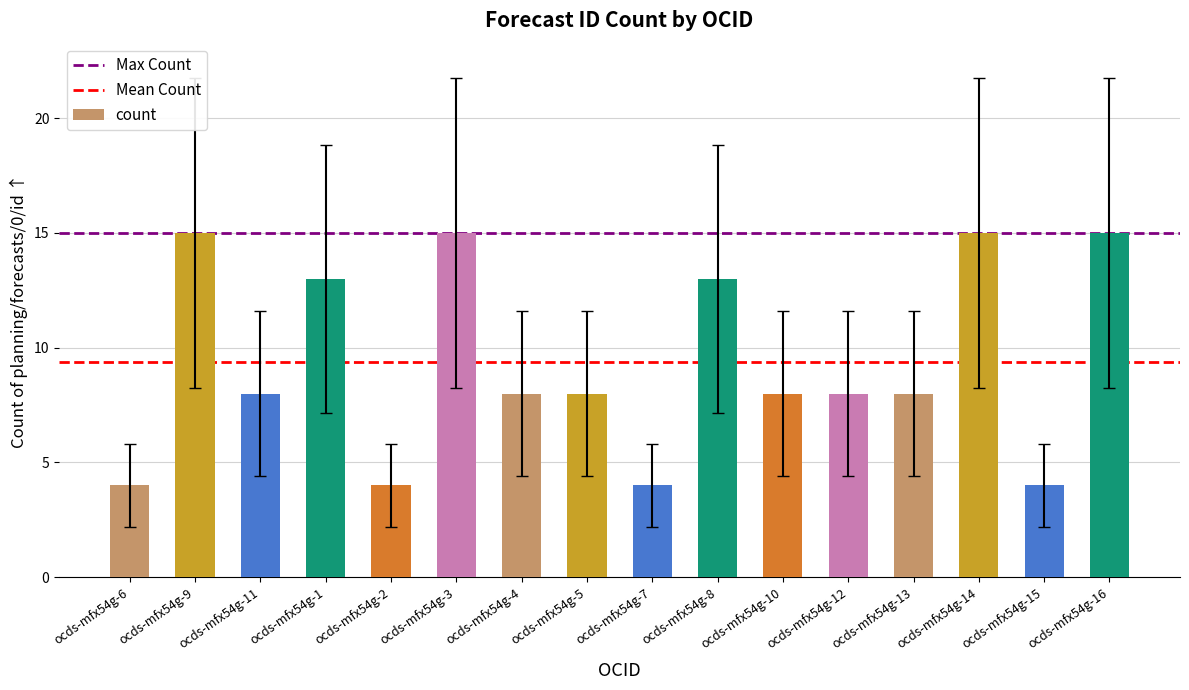

What is the minimum value shown in the chart?

4